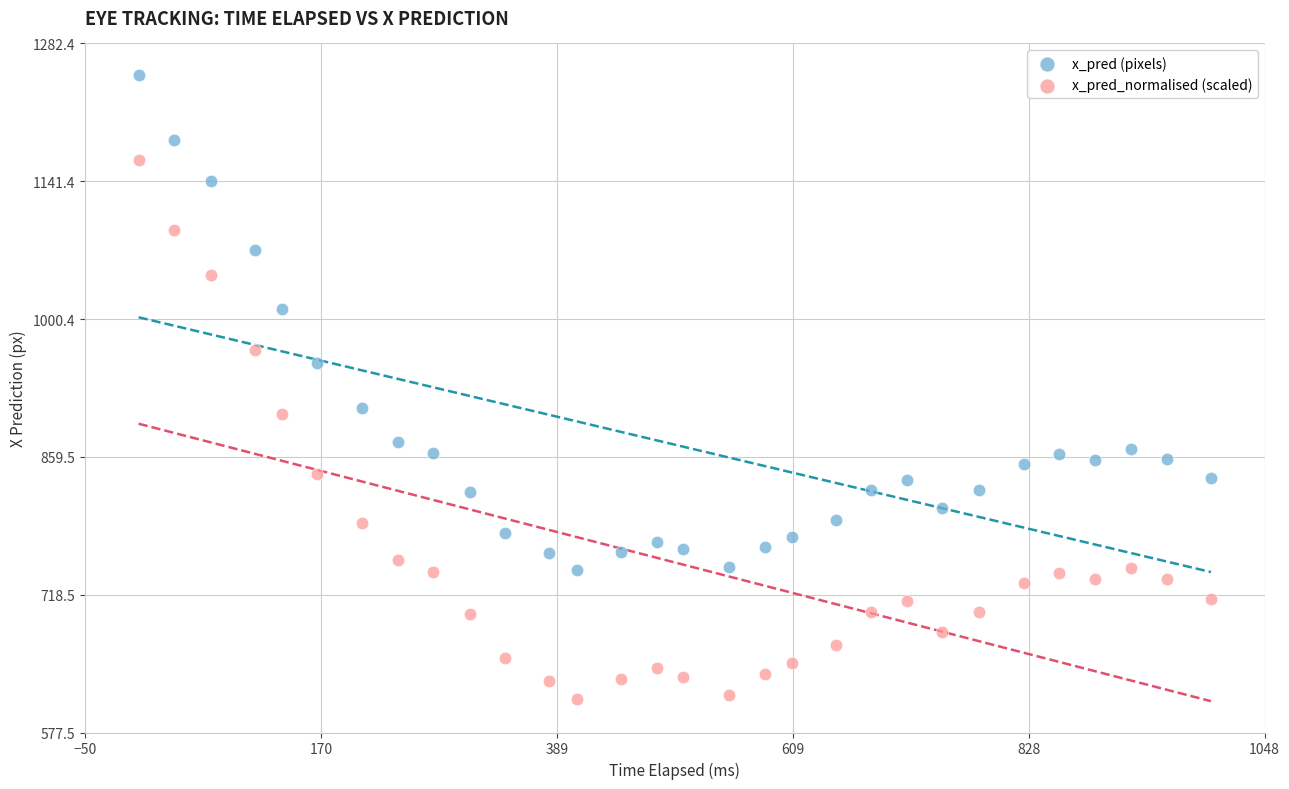

In the x_pred (pixels) series, what Y value is closest to 997?

1011.1